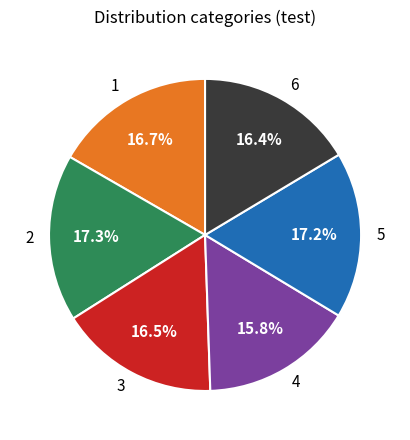

Does any single category account for the majority?

No